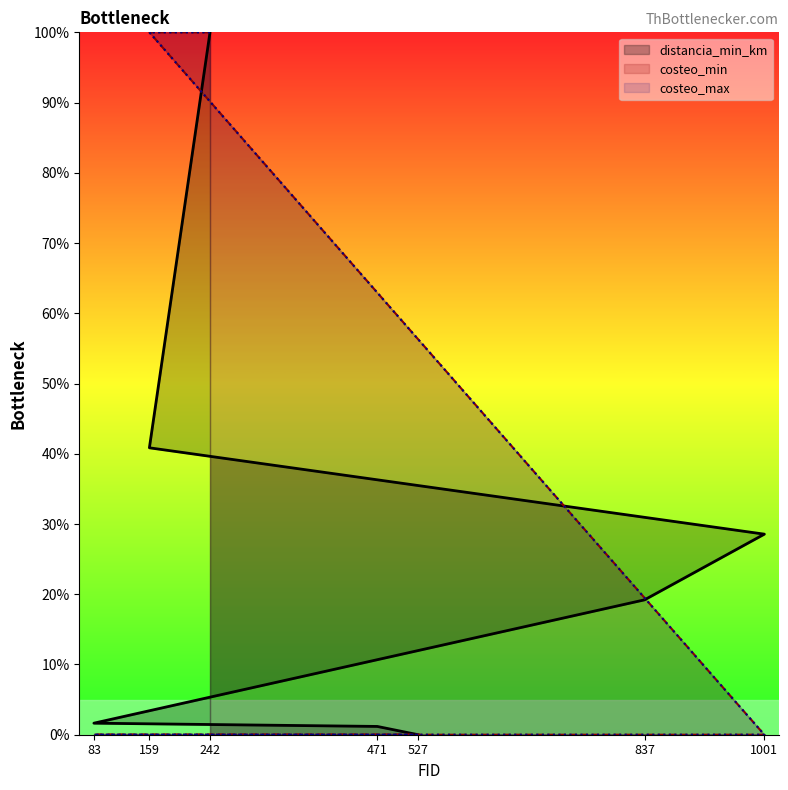

The value of costeo_min at 1001 is 61.6. True or false?

False